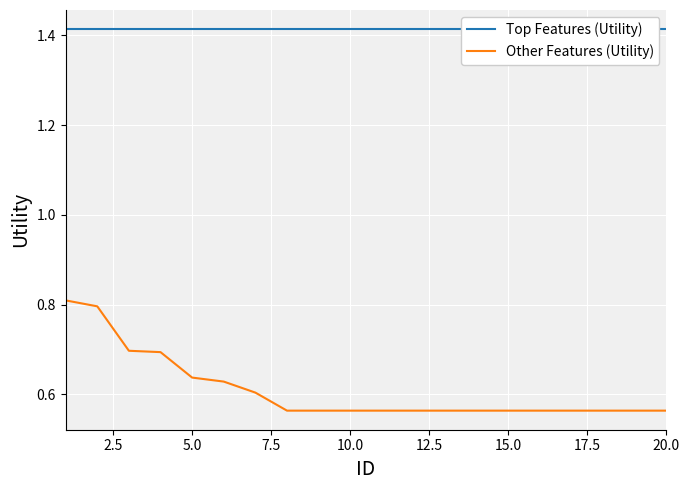

Is this an area chart (filled region under the line)?

No